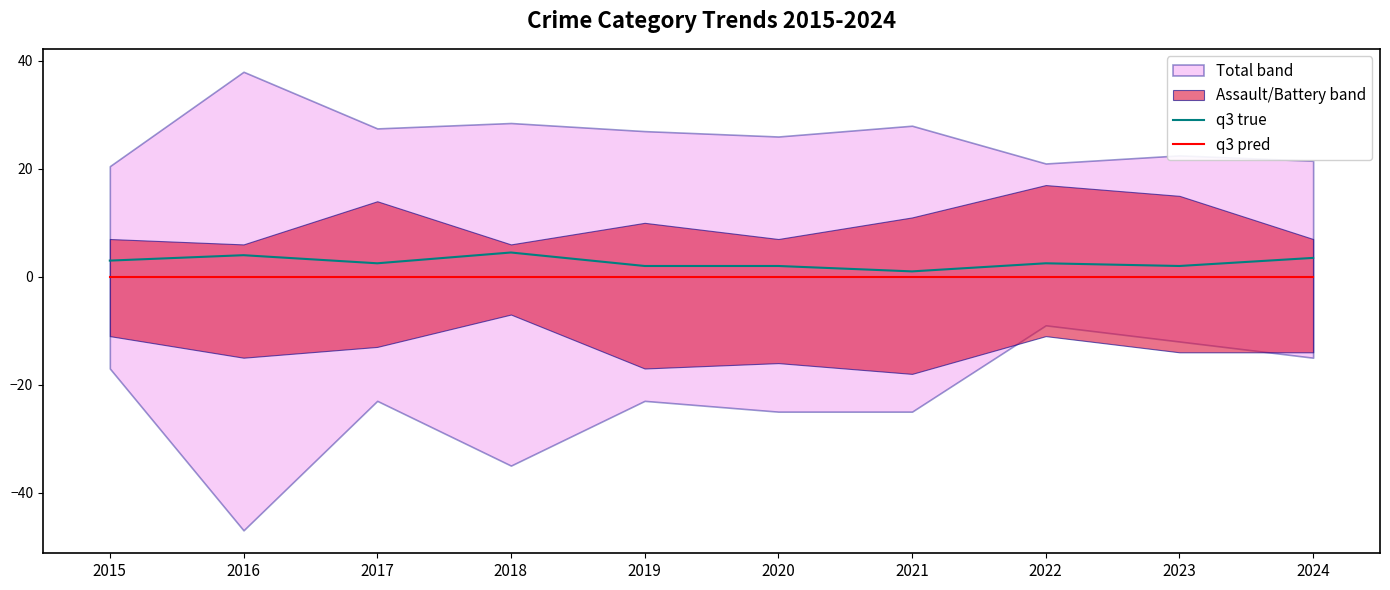

True or false: q3 true and q3 pred intersect in this chart.

False